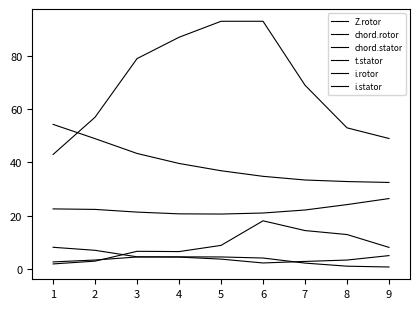

Which series has the largest range (max minus min)?

Z.rotor